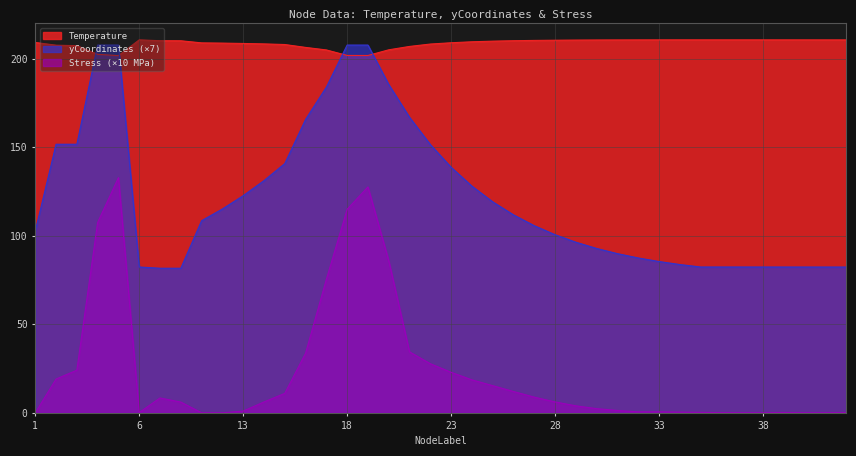

Which series has the largest total across all categories?

Temperature